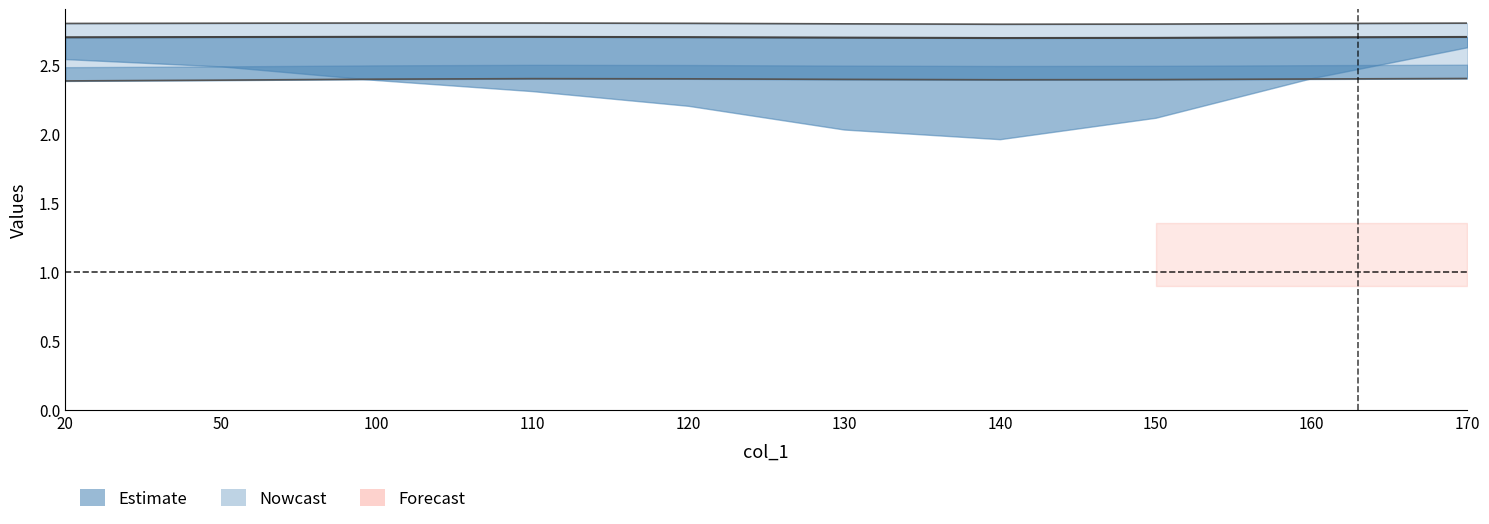

What is the value of the (8,8,32) point at the 7th from the left?

2.4